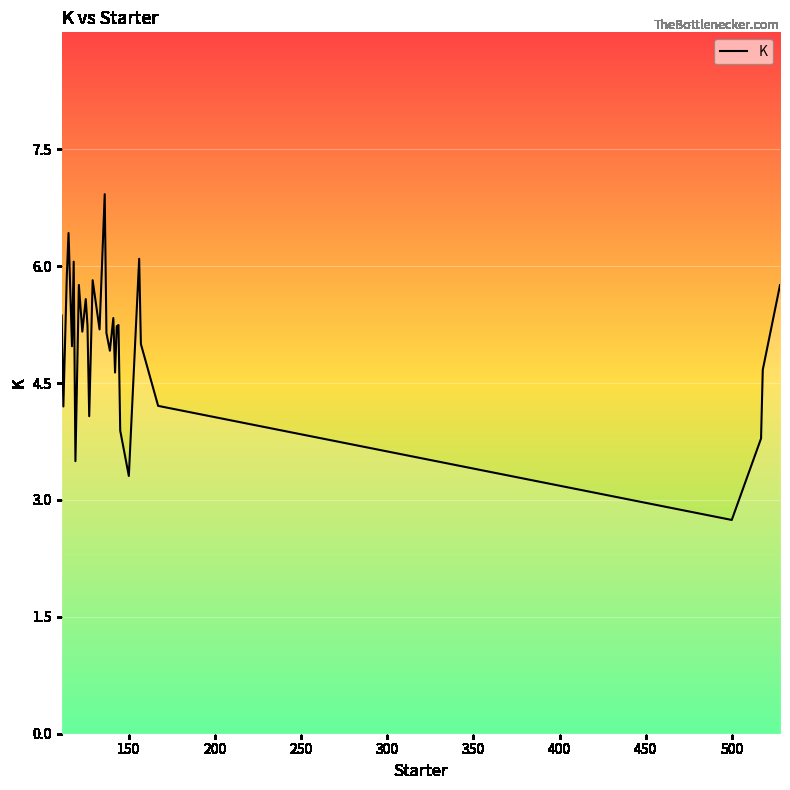

What is the maximum value shown in the chart?

6.9